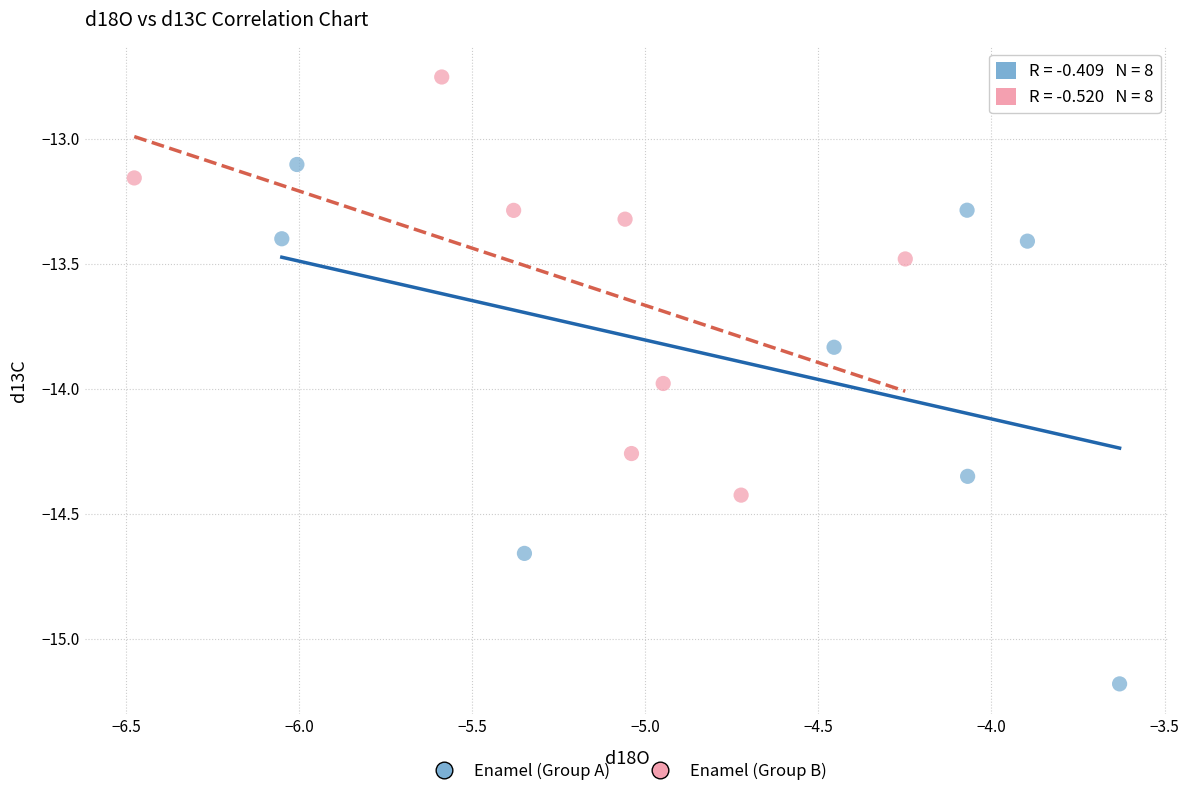

Which series has the widest spread of Y values?

Enamel (Group A)